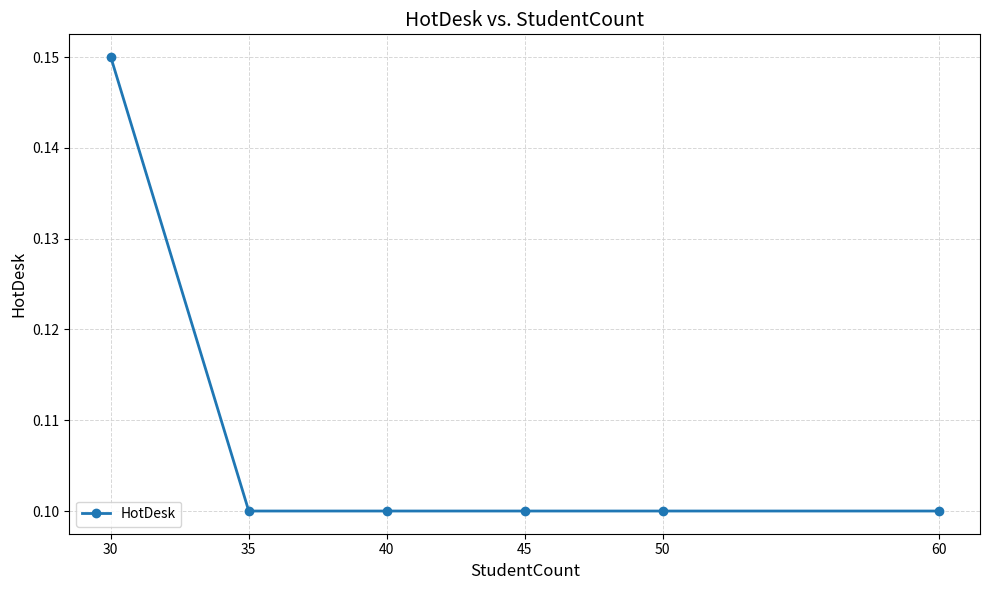

True or false: the data has more than 2 interior local peaks.

False